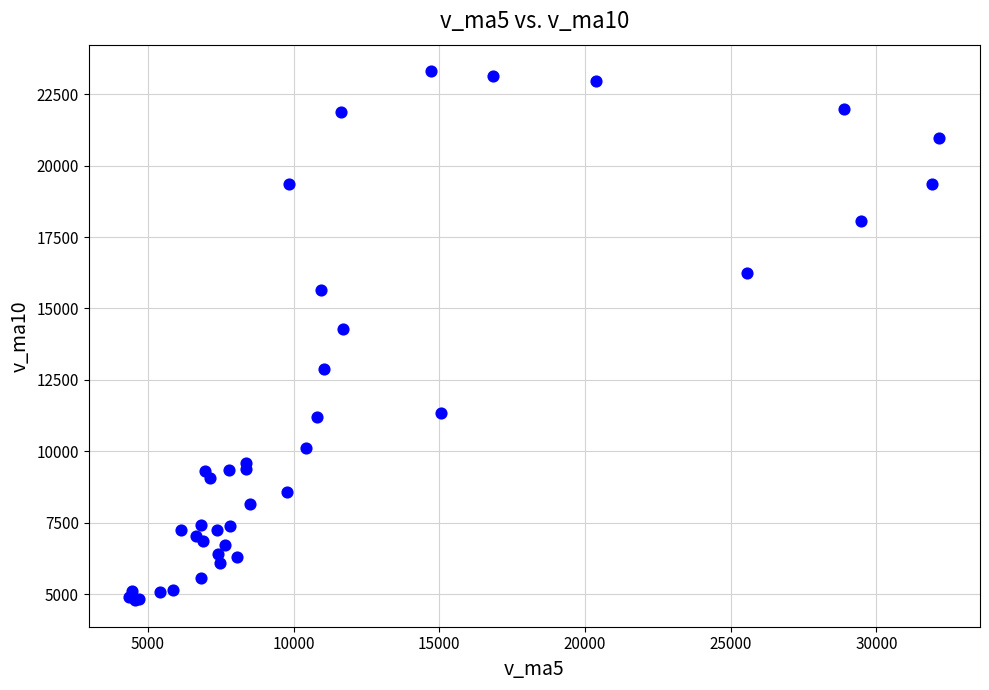

What Y value in the scatter plot is closest to 14046?

14269.6